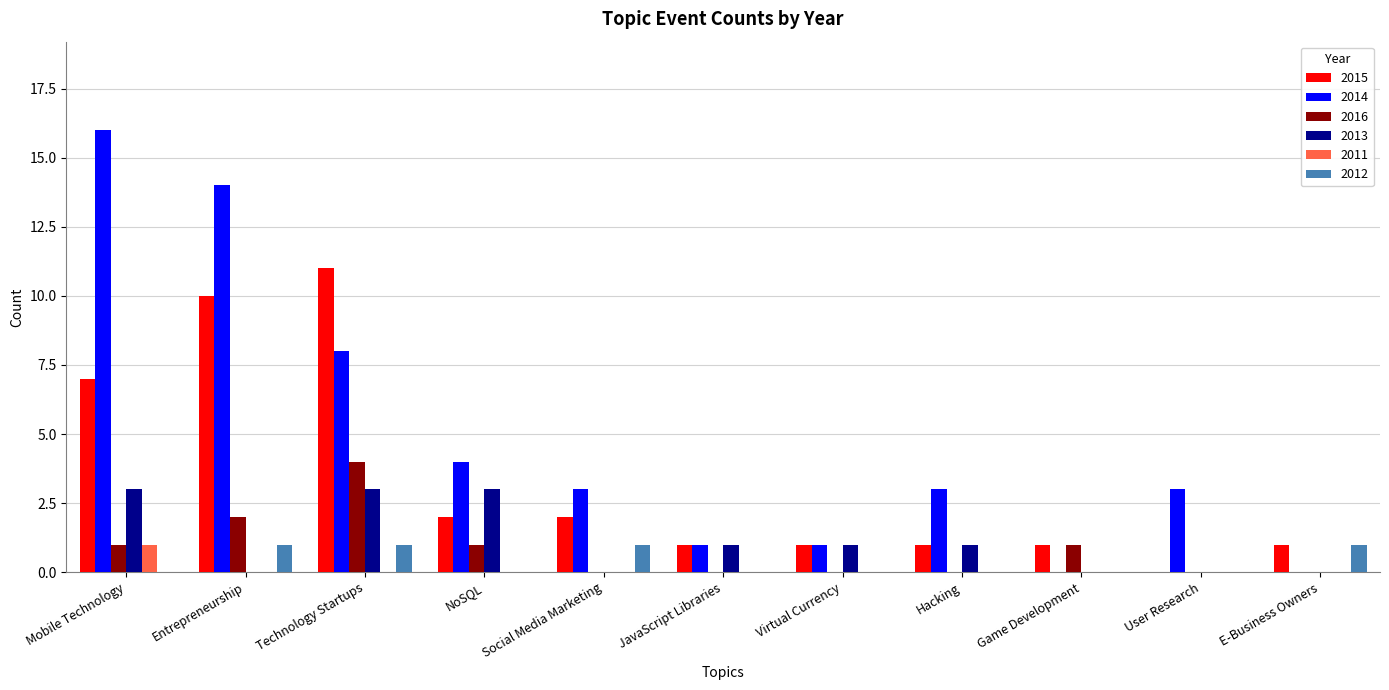

Which series has the largest total across all categories?

2014